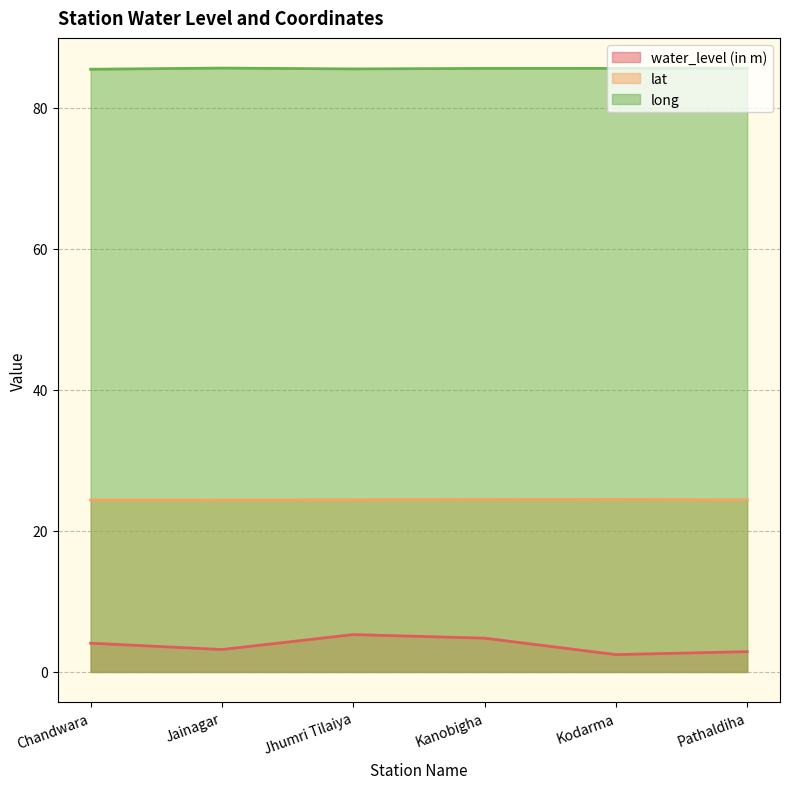

Rank the categories by water_level (in m) value from lowest to highest.

Kodarma, Pathaldiha, Jainagar, Chandwara, Kanobigha, Jhumri Tilaiya